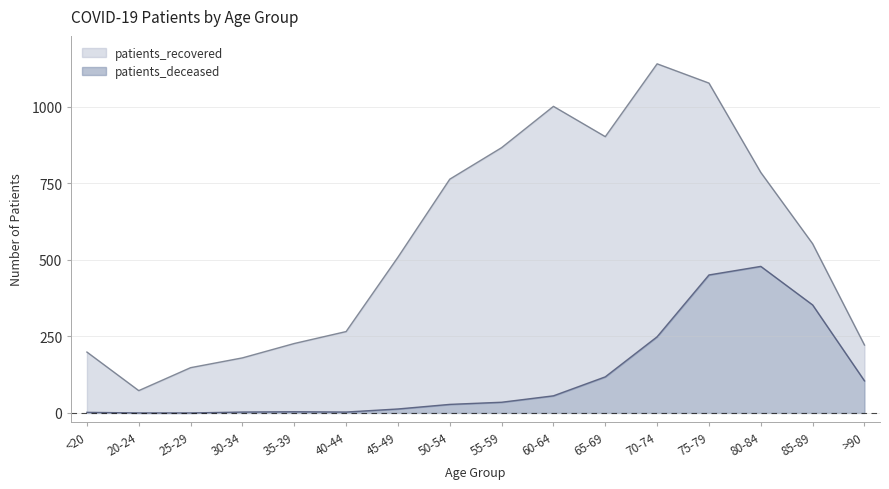

Rank the series at 20-24 from highest to lowest value.

patients_recovered, patients_deceased